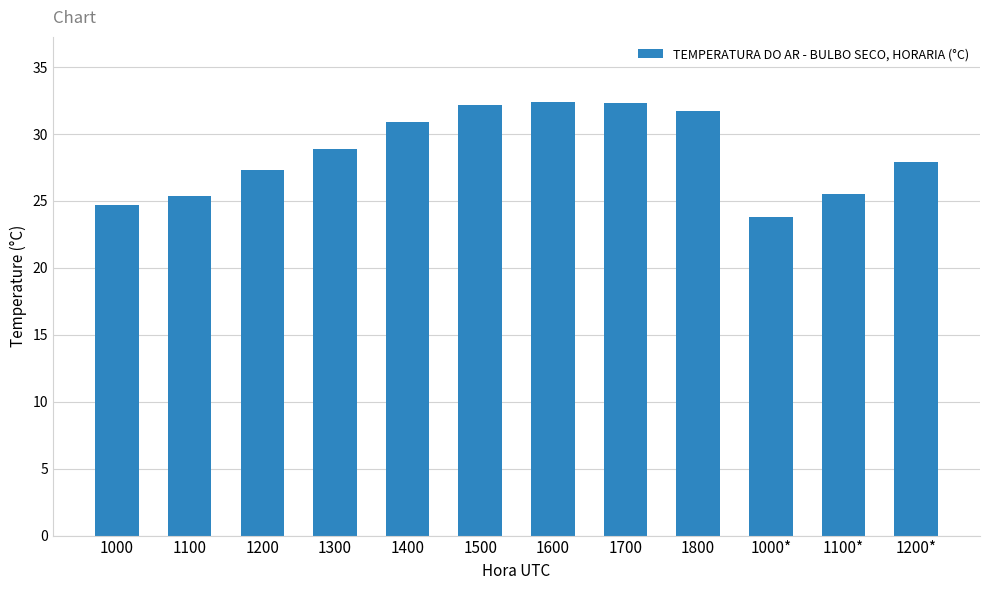

Is it true that the value at 1400 is 20.2?

False